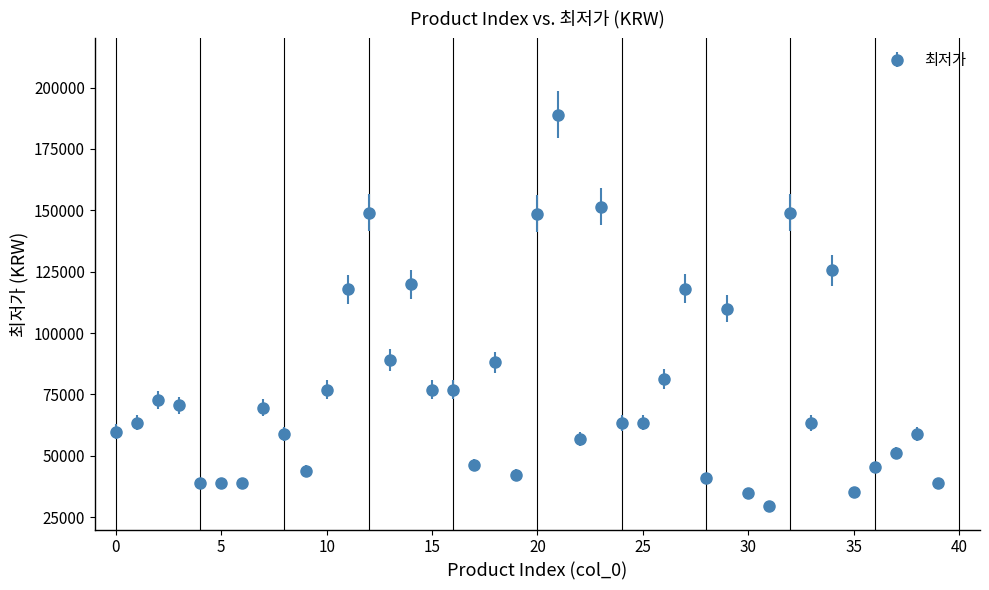

What is the maximum value shown in the chart?

189000